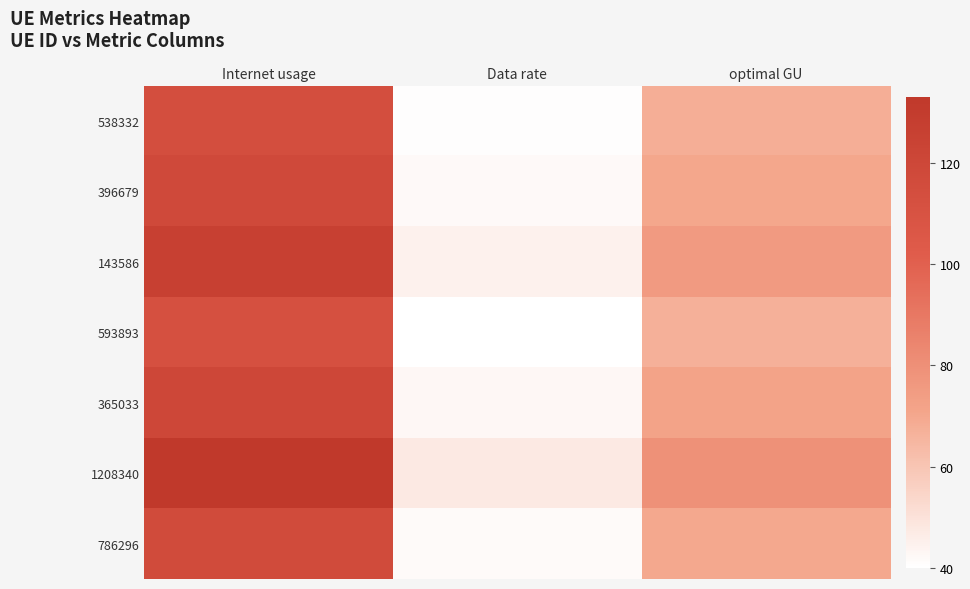

Reading right to left, extract all data points from this chart.

538332: optimal GU=68.0	Data rate=40.6	Internet usage=113.7
396679: optimal GU=70.5	Data rate=42.1	Internet usage=118.0
143586: optimal GU=75.4	Data rate=45.0	Internet usage=126.1
593893: optimal GU=66.9	Data rate=40.0	Internet usage=112.0
365033: optimal GU=71.8	Data rate=42.9	Internet usage=120.1
1208340: optimal GU=79.5	Data rate=47.5	Internet usage=133.1
786296: optimal GU=69.9	Data rate=41.8	Internet usage=117.0